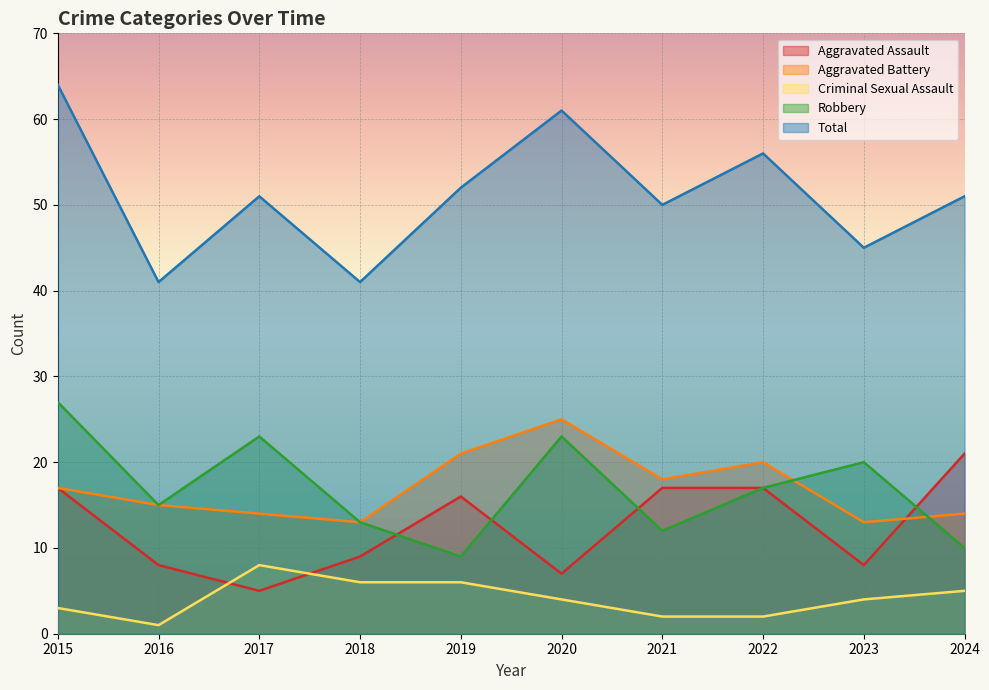

The value of Aggravated Assault at 2017 is 5. True or false?

True